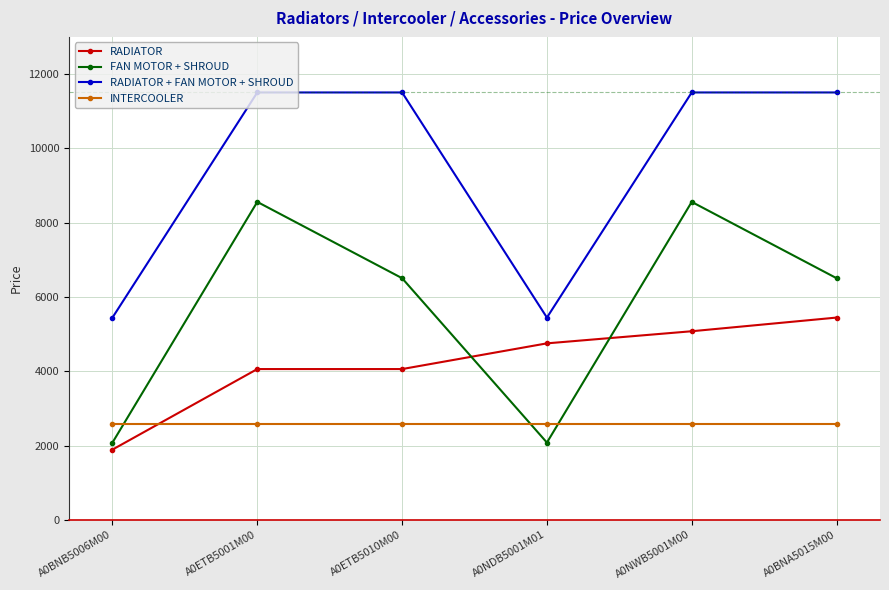

Reading left to right, list all the values displayed in this chart.

RADIATOR: 1890	4058	4058	4750	5076	5444
FAN MOTOR + SHROUD: 2079	8558	6504	2079	8558	6504
RADIATOR + FAN MOTOR + SHROUD: 5444	11504	11504	5444	11504	11504
INTERCOOLER: 2586	2586	2586	2586	2586	2586